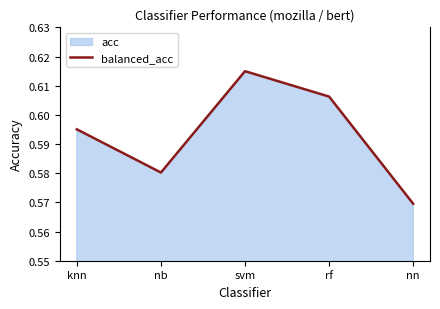

Which label corresponds to the largest value in the chart?

svm